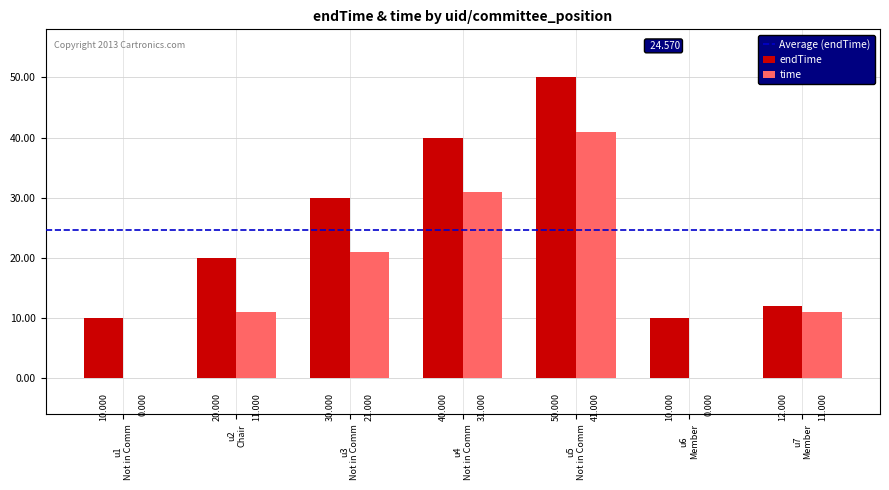

Which series has the largest total across all categories?

endTime